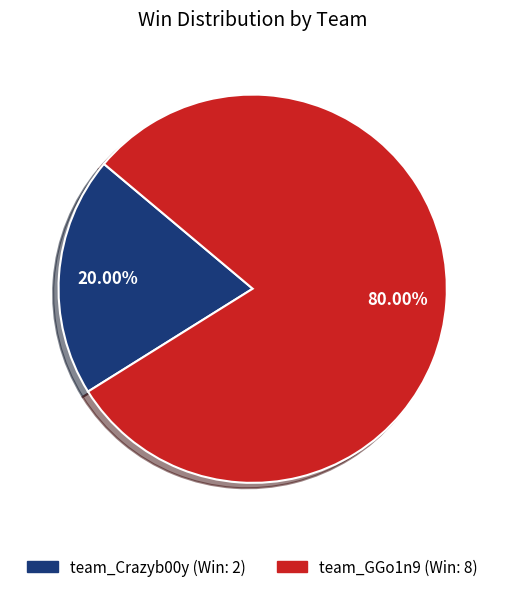

True or false: team_GGo1n9 accounts for 85% of the total.

False